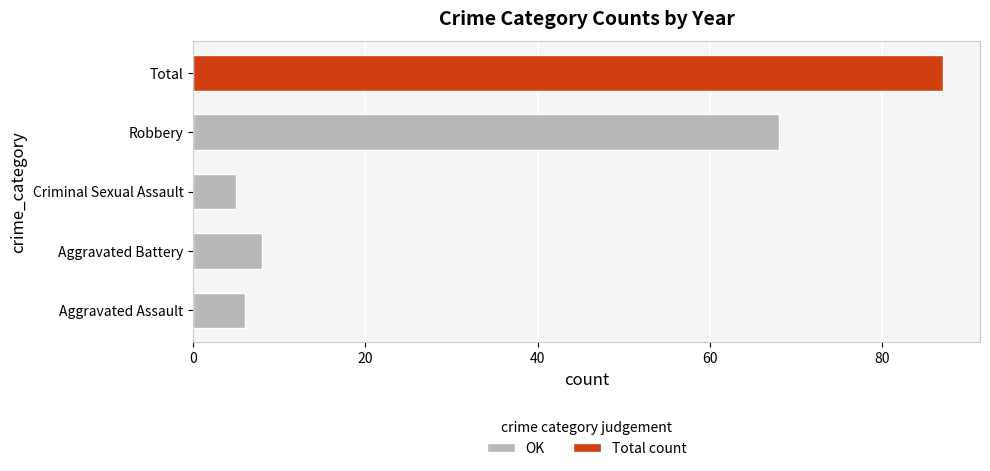

True or false: OK has a value of 8 at Aggravated Battery.

True